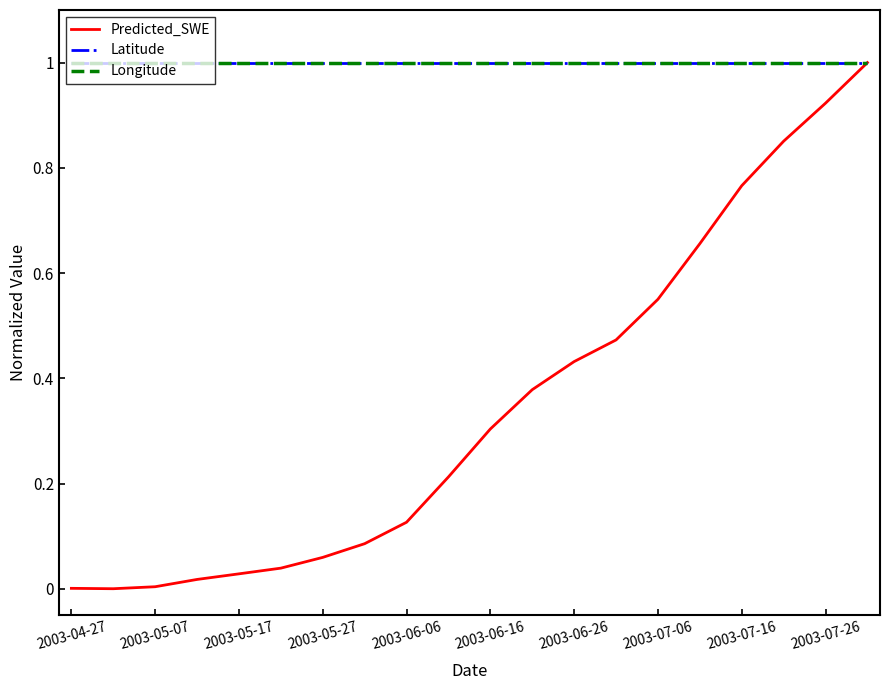

Is this an area chart (filled region under the line)?

No